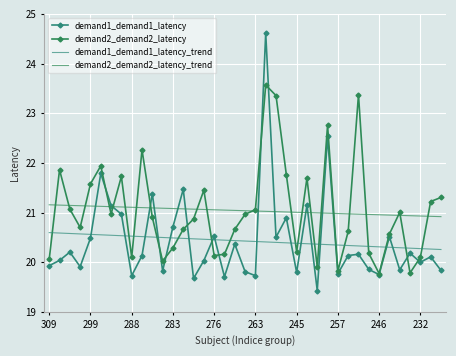

What are all the series names shown in the legend?

demand1_demand1_latency, demand2_demand2_latency, demand1_demand1_latency_trend, demand2_demand2_latency_trend